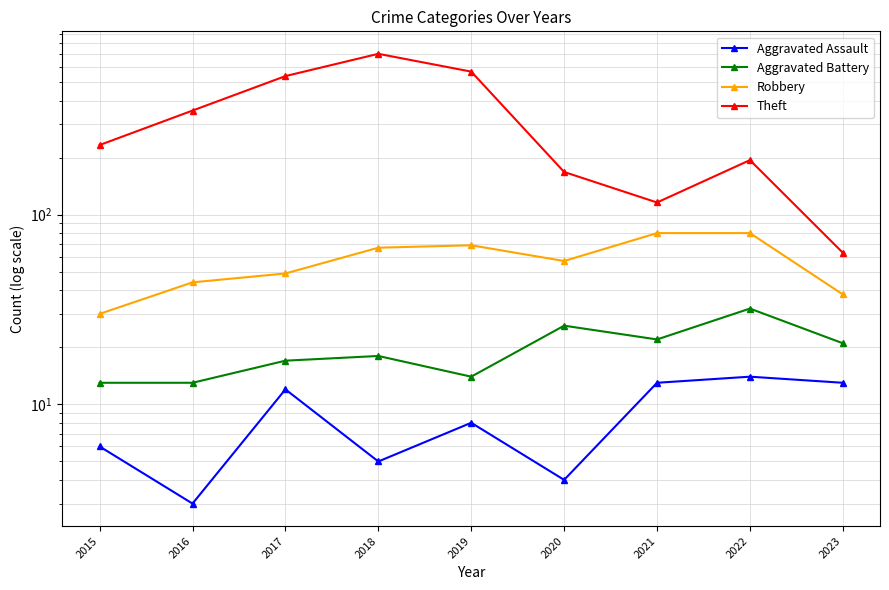

Count the number of categories in the chart.

9